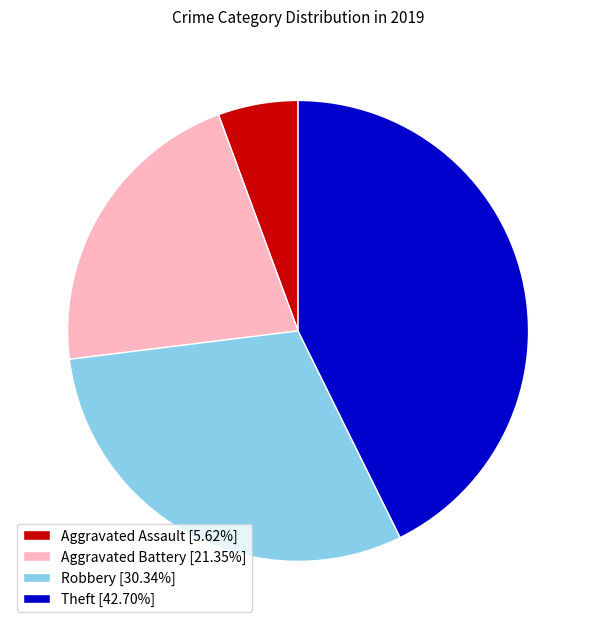

Count the number of slices in the pie.

4